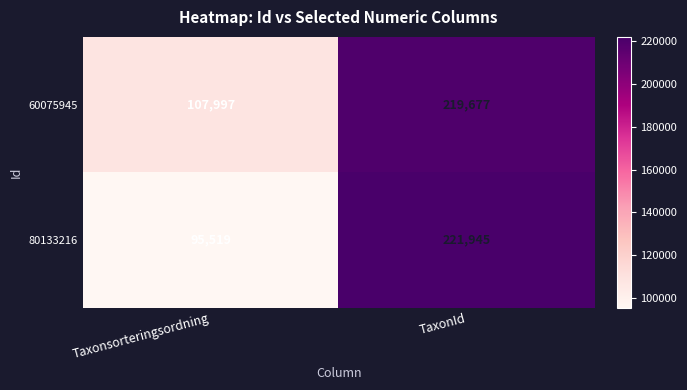

How many categories are shown in the chart?

2